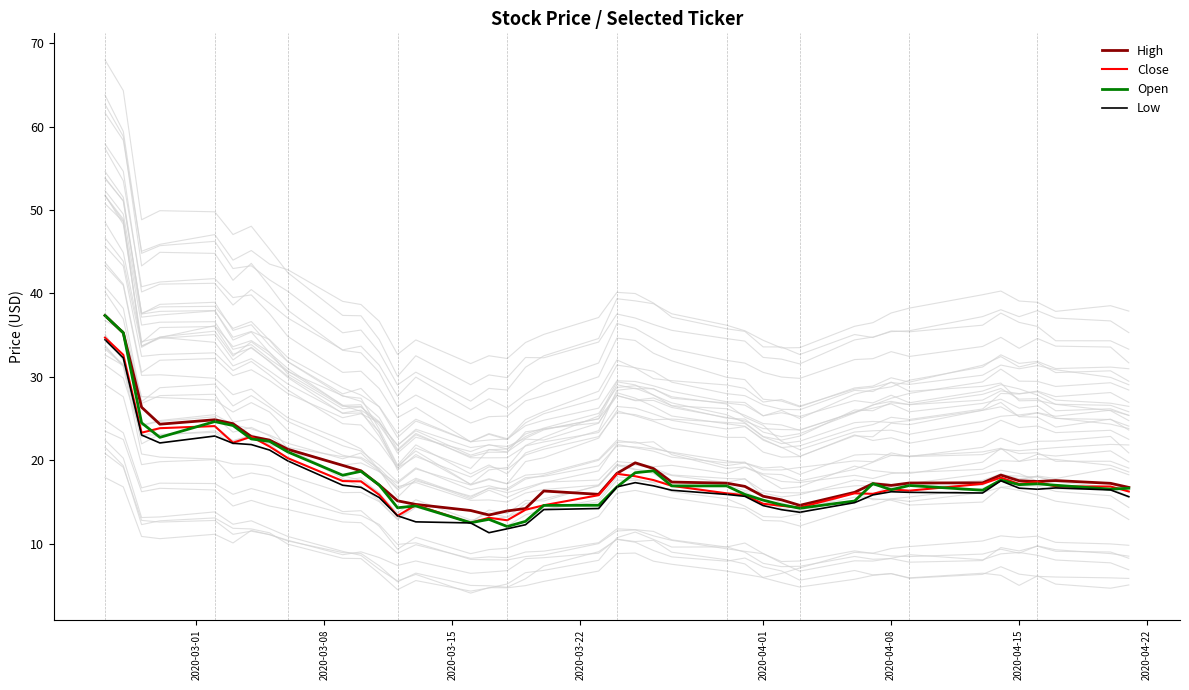

True or false: Low and Open cross at least once.

False